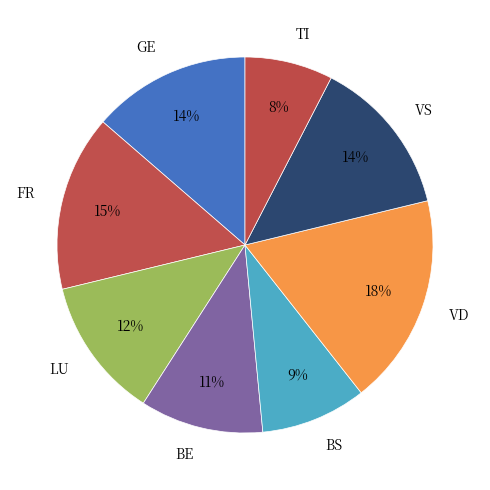

To the nearest percent, what is the average slice percentage?

12%